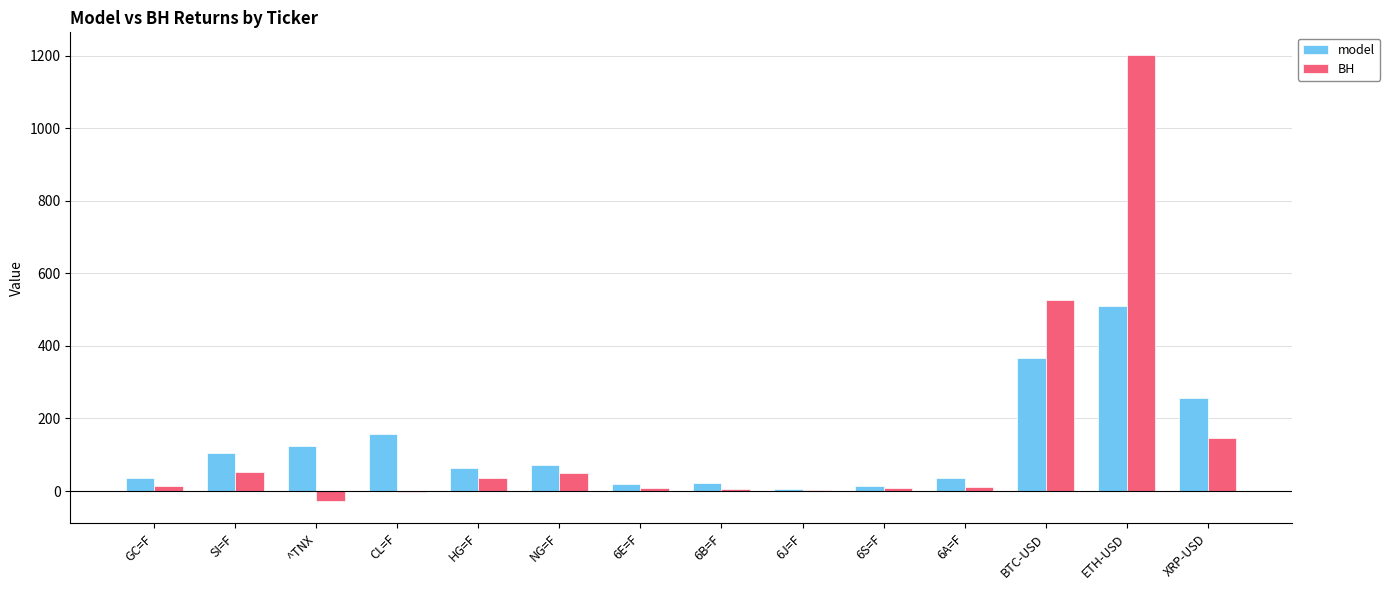

How many series are shown in this chart?

2